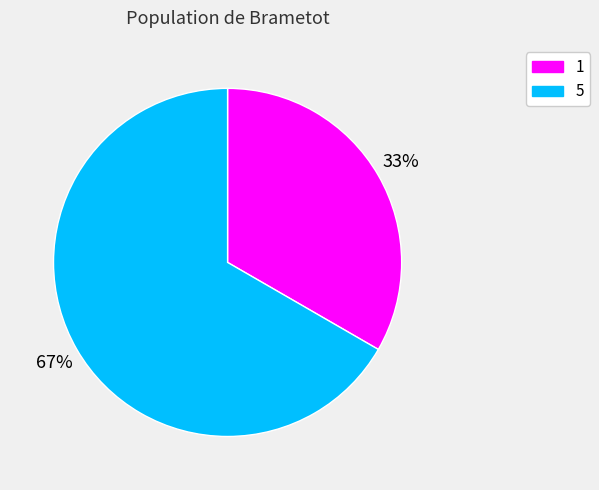

Is the sum of 1 and 5 greater than half?

Yes